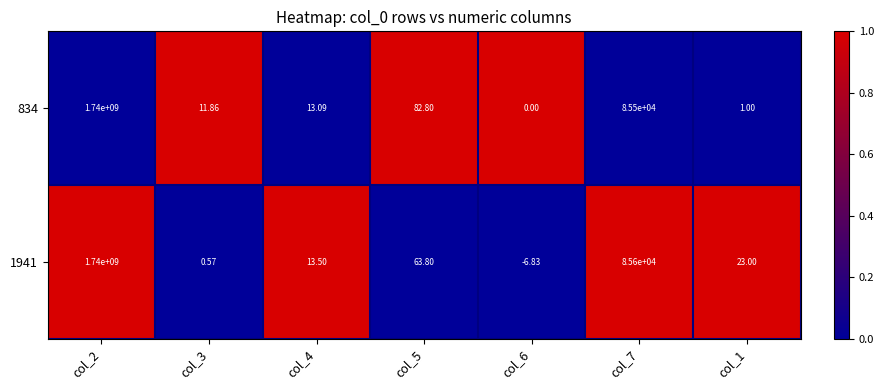

What is the maximum value shown in the chart?

1740000000.0